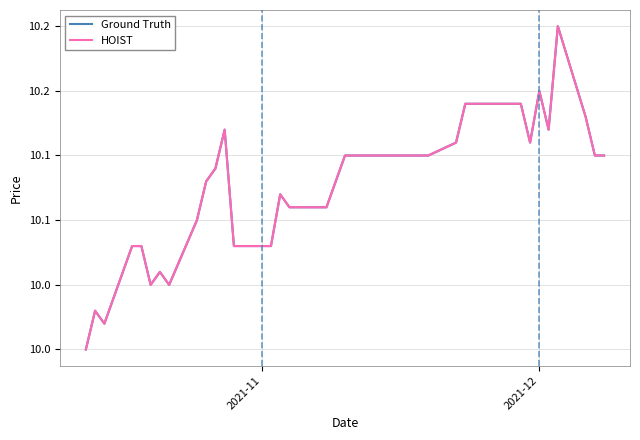

True or false: Ground Truth and HOIST cross at least once.

False